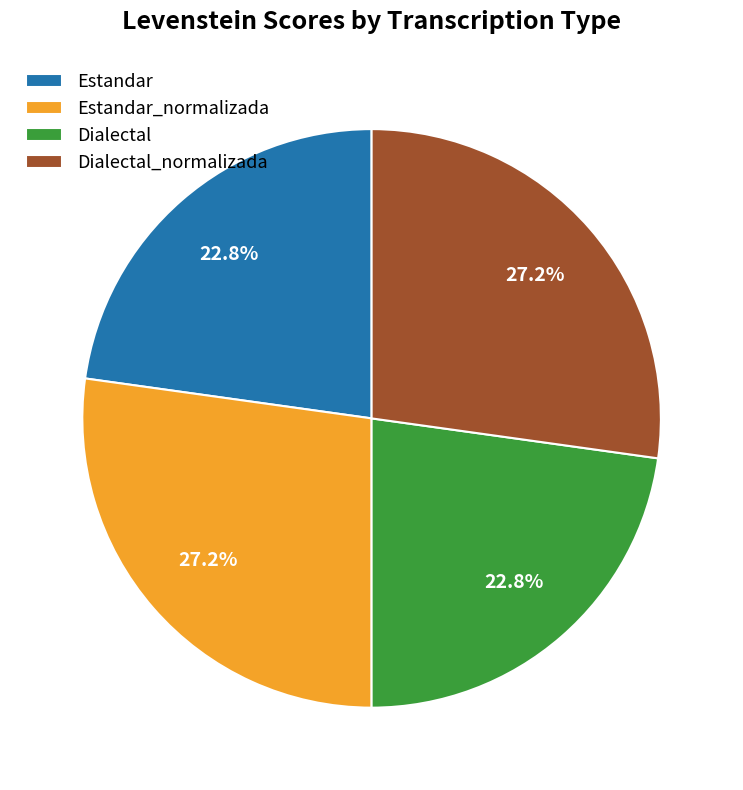

To the nearest percent, what is the difference between the largest and smallest slice percentages?

4%